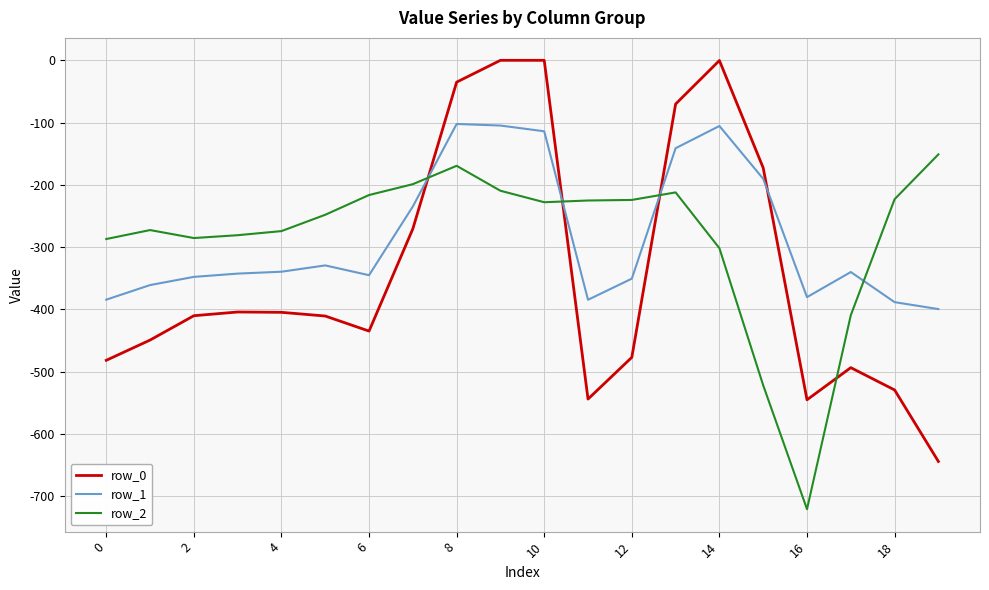

Rank the series by their maximum value, from lowest to highest.

row_2, row_1, row_0